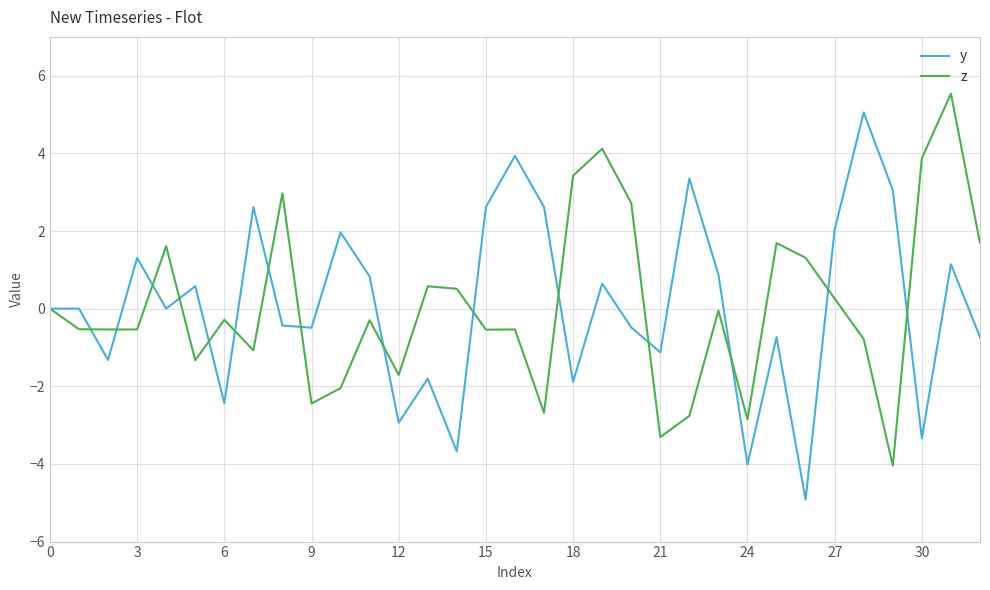

What is the minimum value for y?

-4.9